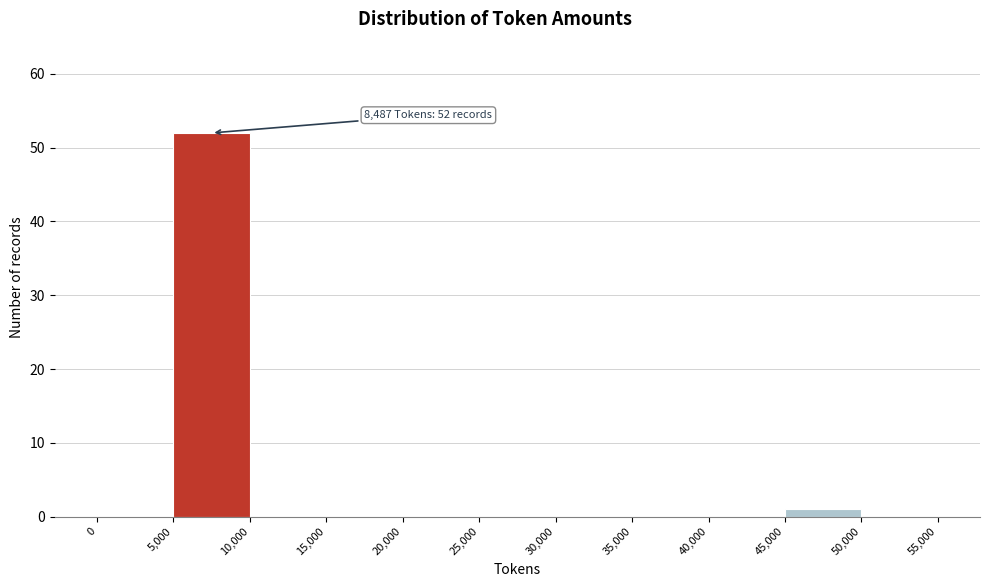

Which range on the x-axis has the tallest bar?

5,000 to 10,000